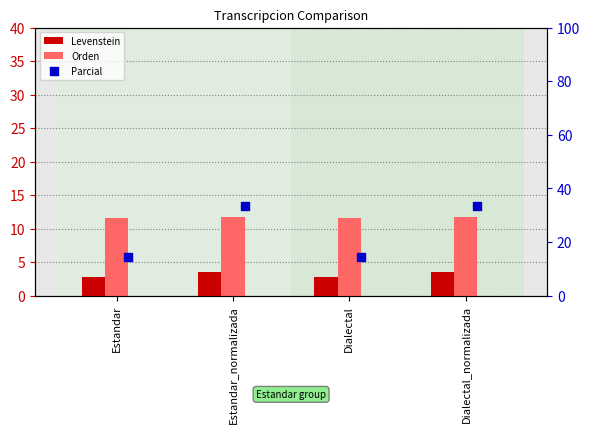

Is the value of Orden at Dialectal_normalizada greater than the value of Parcial at Estandar?

No